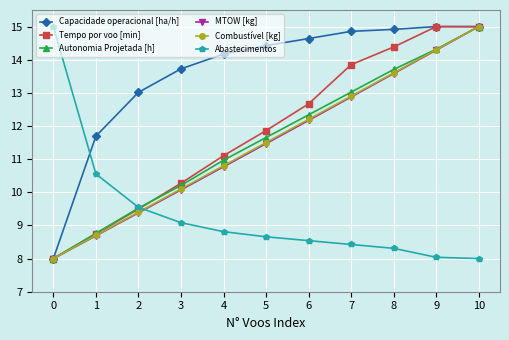

Is it true that Combustível [kg] equals 7.3 at 8?

False